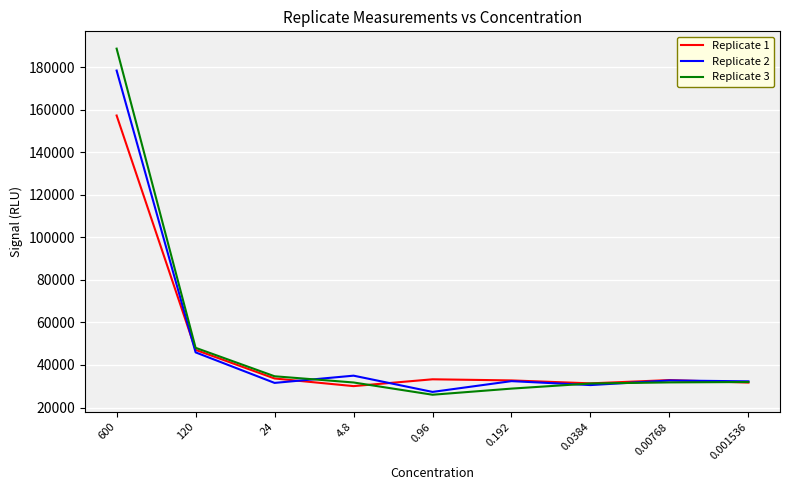

What is the total value across all series at 0.0384?

93235